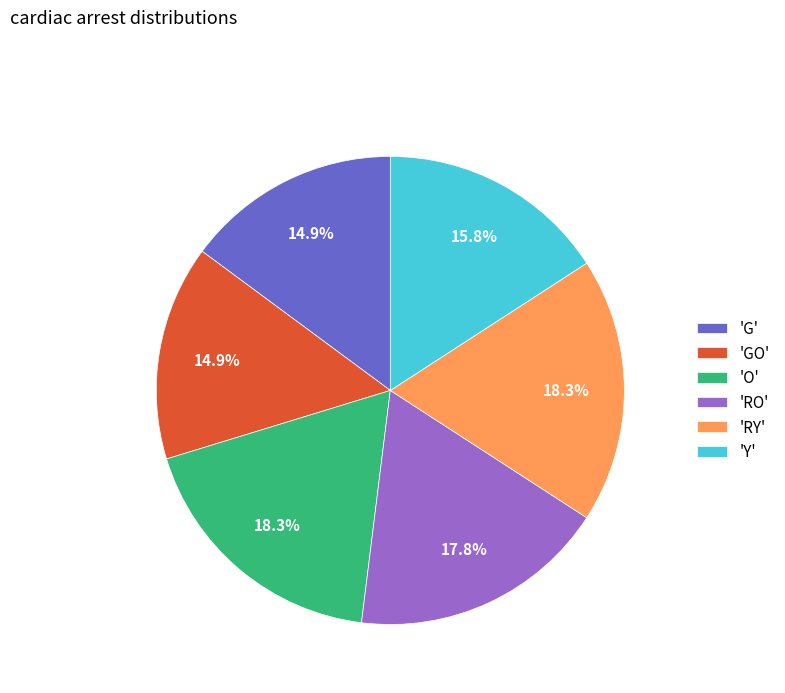

Does any single category account for the majority?

No